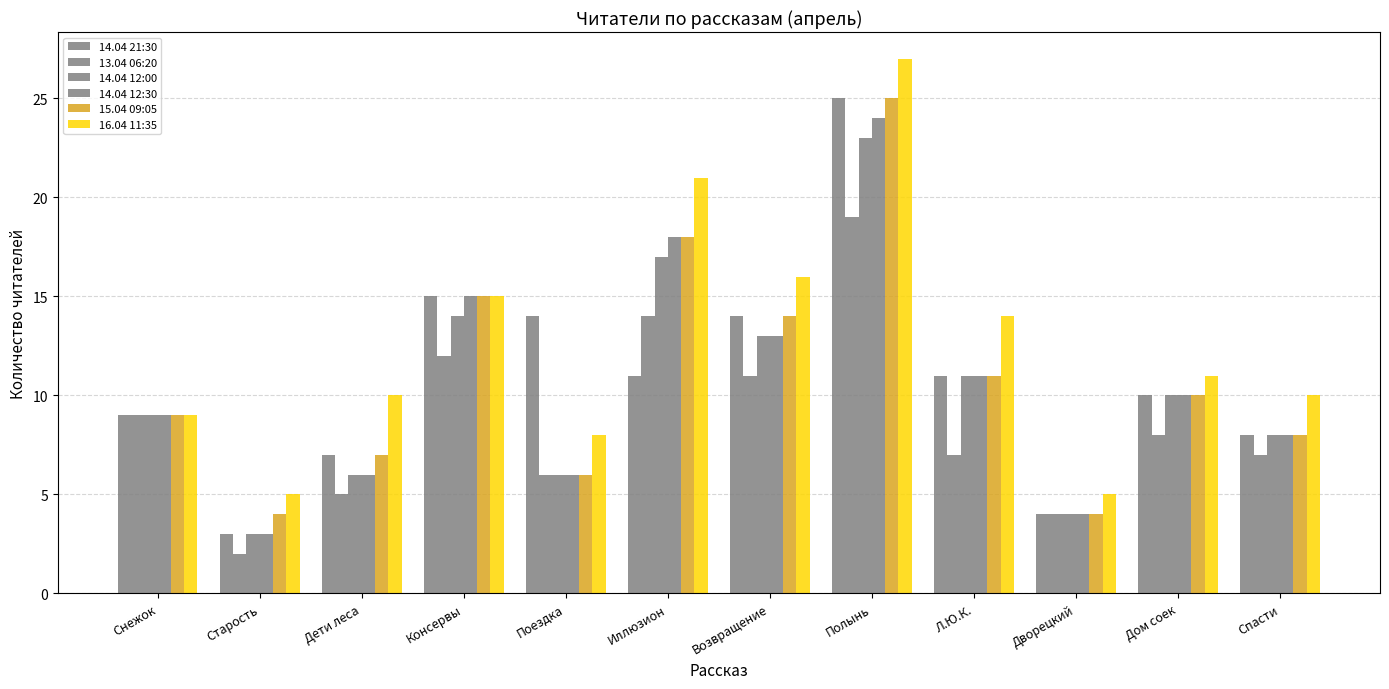

Count the number of data series in this chart.

6